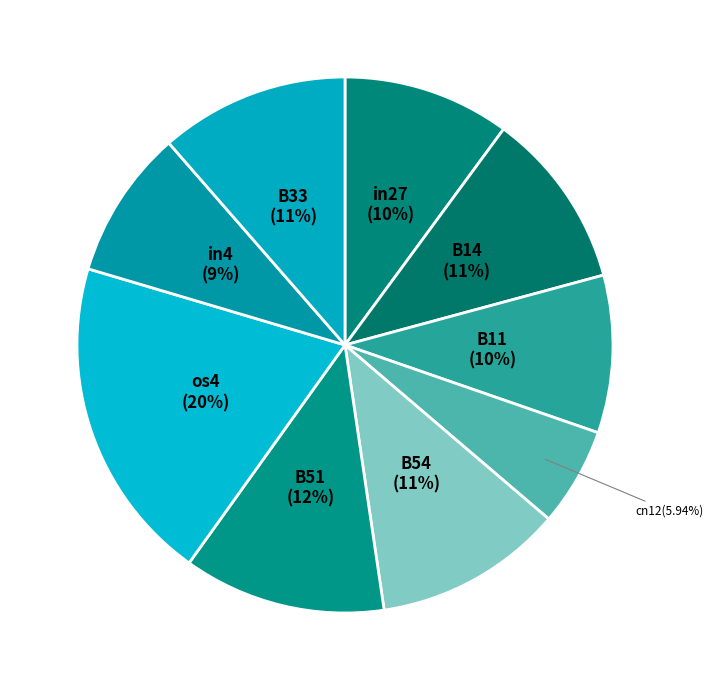

To the nearest percent, what is the average slice percentage?

11%